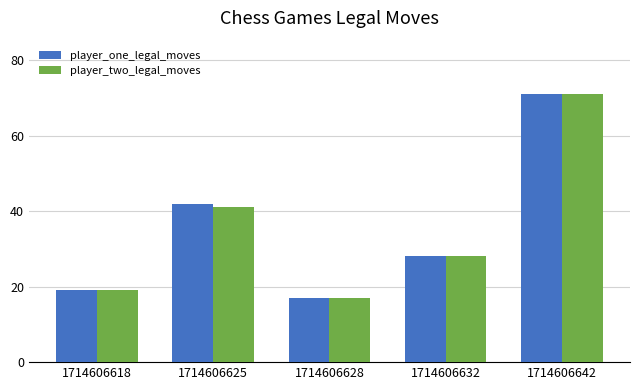

What is the average value of the player_one_legal_moves series?

35